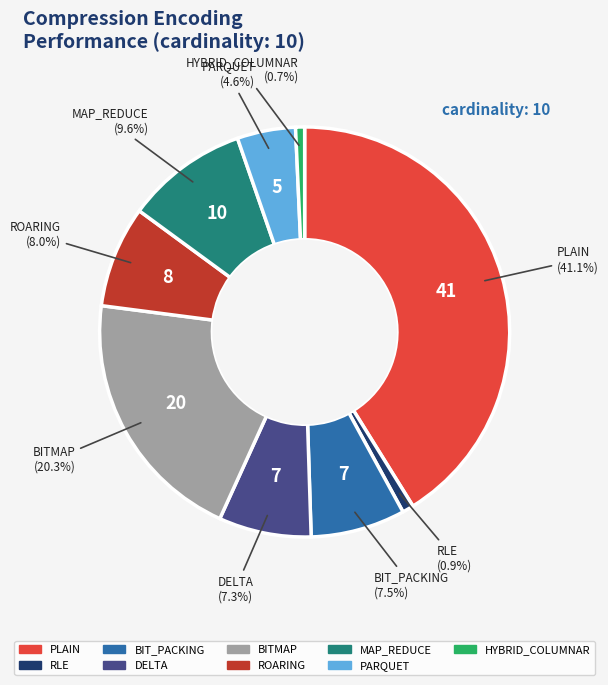

Is it true that HYBRID_COLUMNAR is 11% of the pie?

False